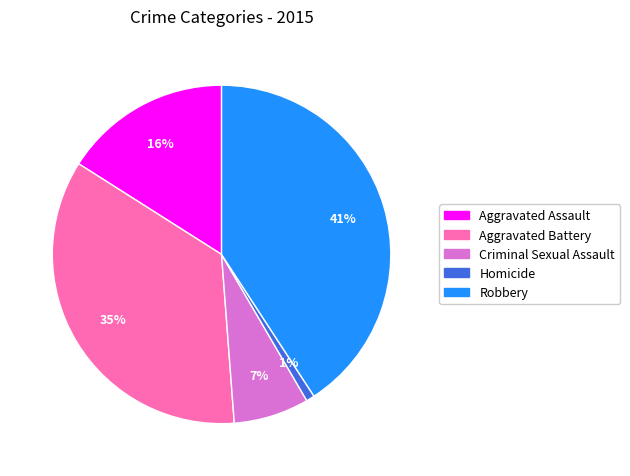

Rank the categories by value from highest to lowest.

Robbery, Aggravated Battery, Aggravated Assault, Criminal Sexual Assault, Homicide